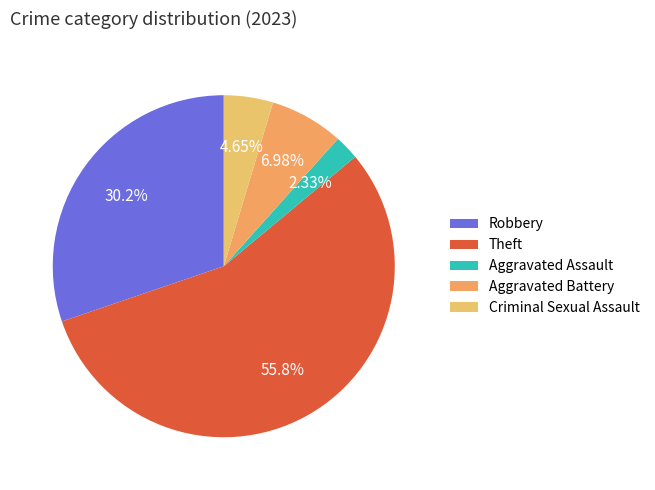

Count the number of slices in the pie.

5